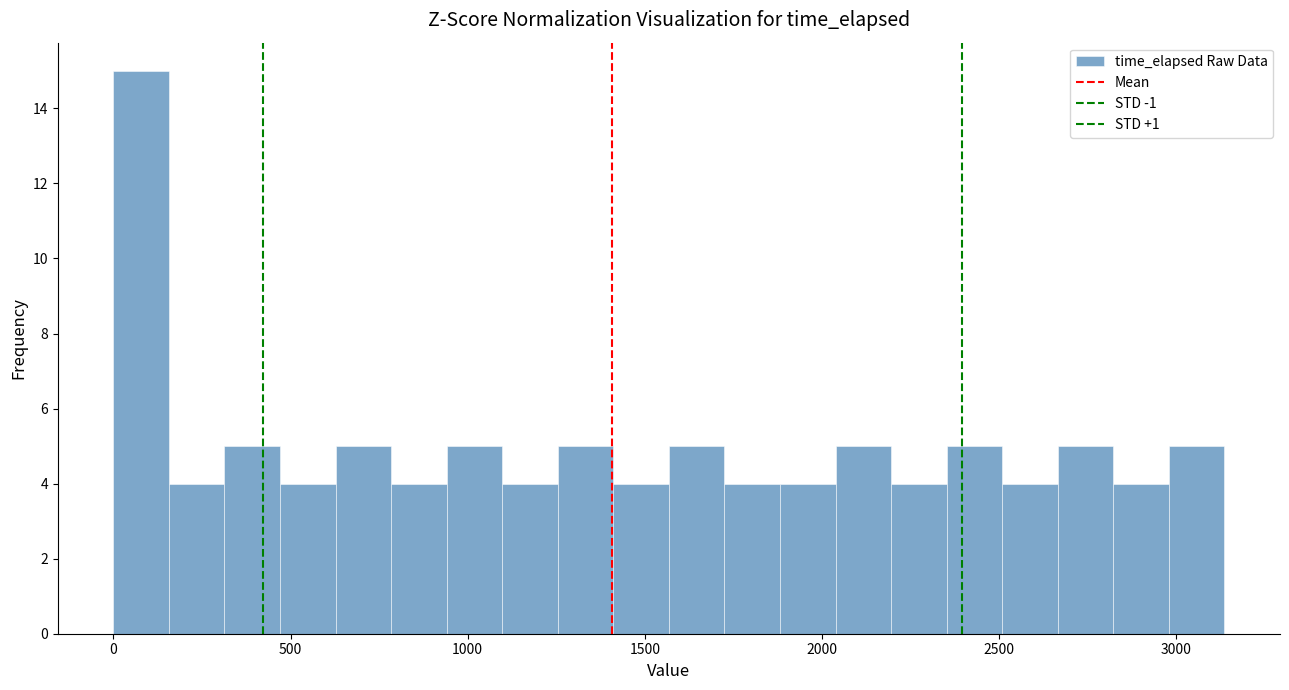

Around what value on the x-axis is the tallest bar? Give the approximate position of its centre, as read against the axis.

100